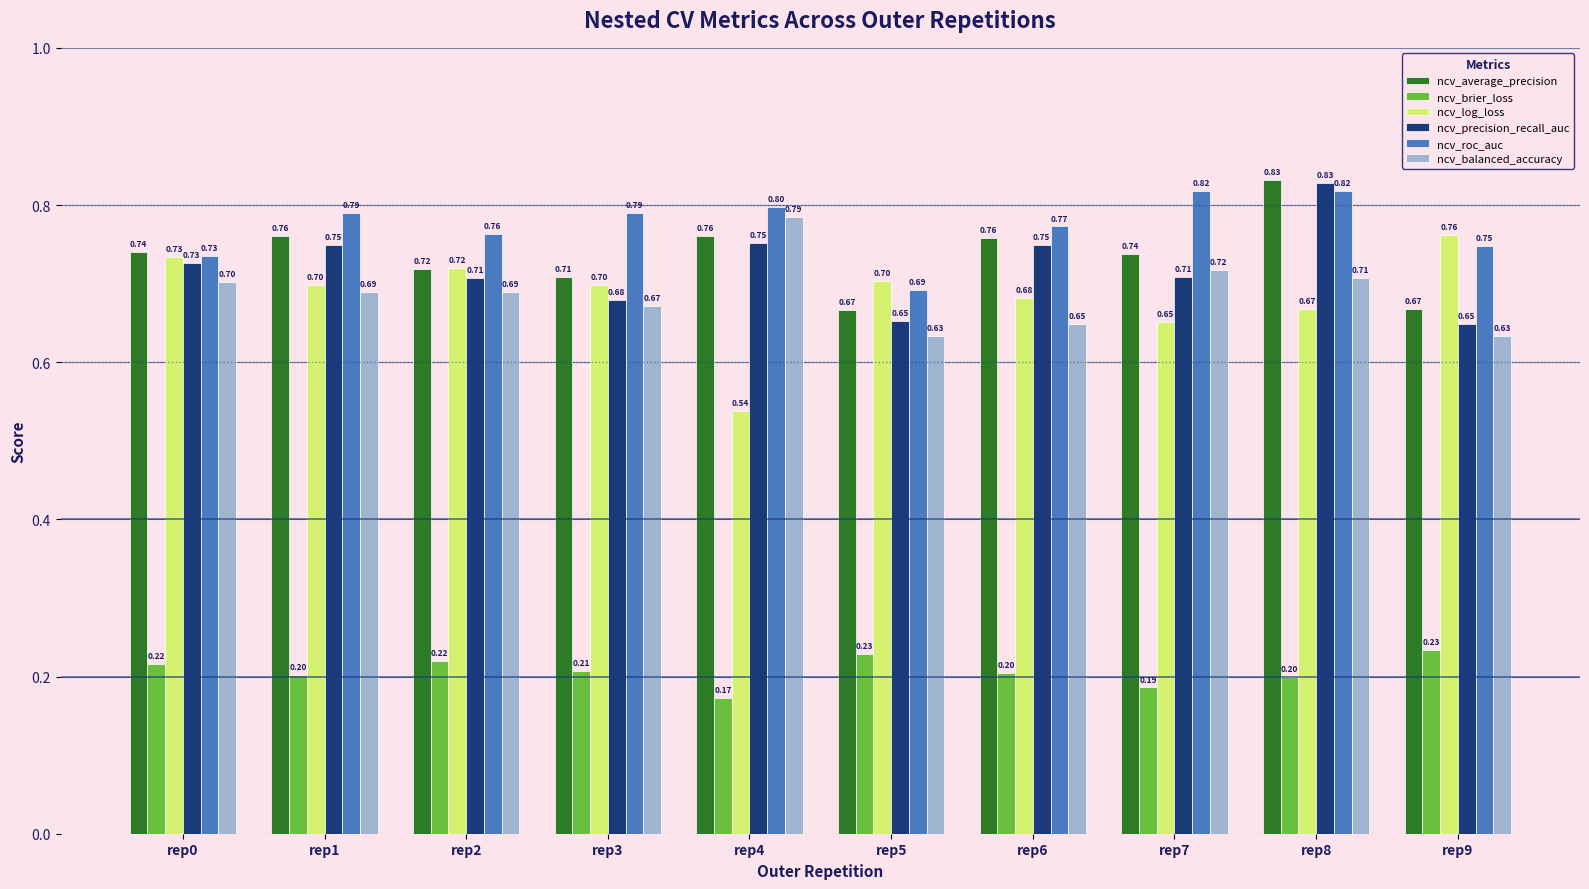

Which series has the largest range (max minus min)?

ncv_log_loss